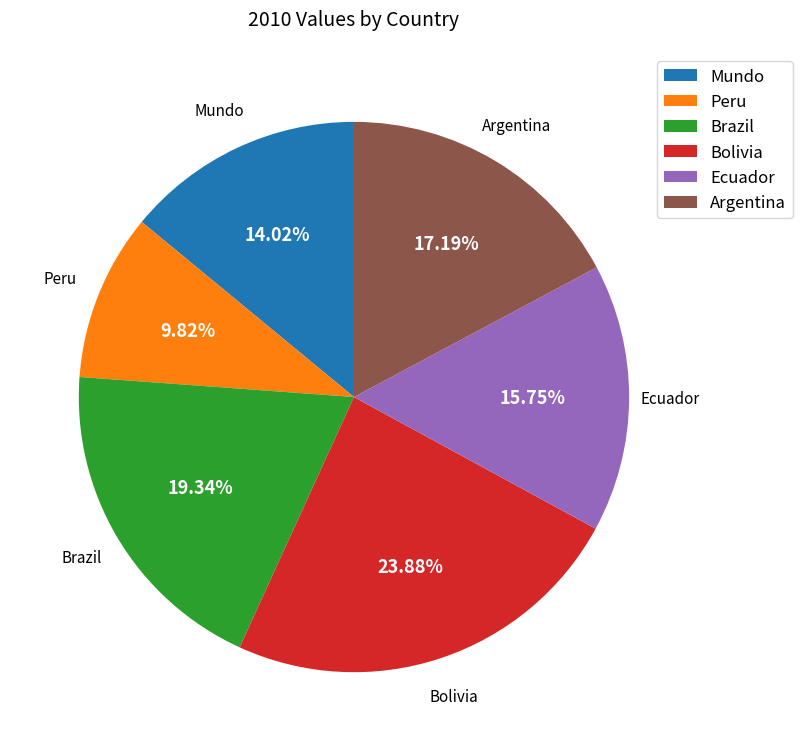

To the nearest percent, what portion does Bolivia represent?

24%